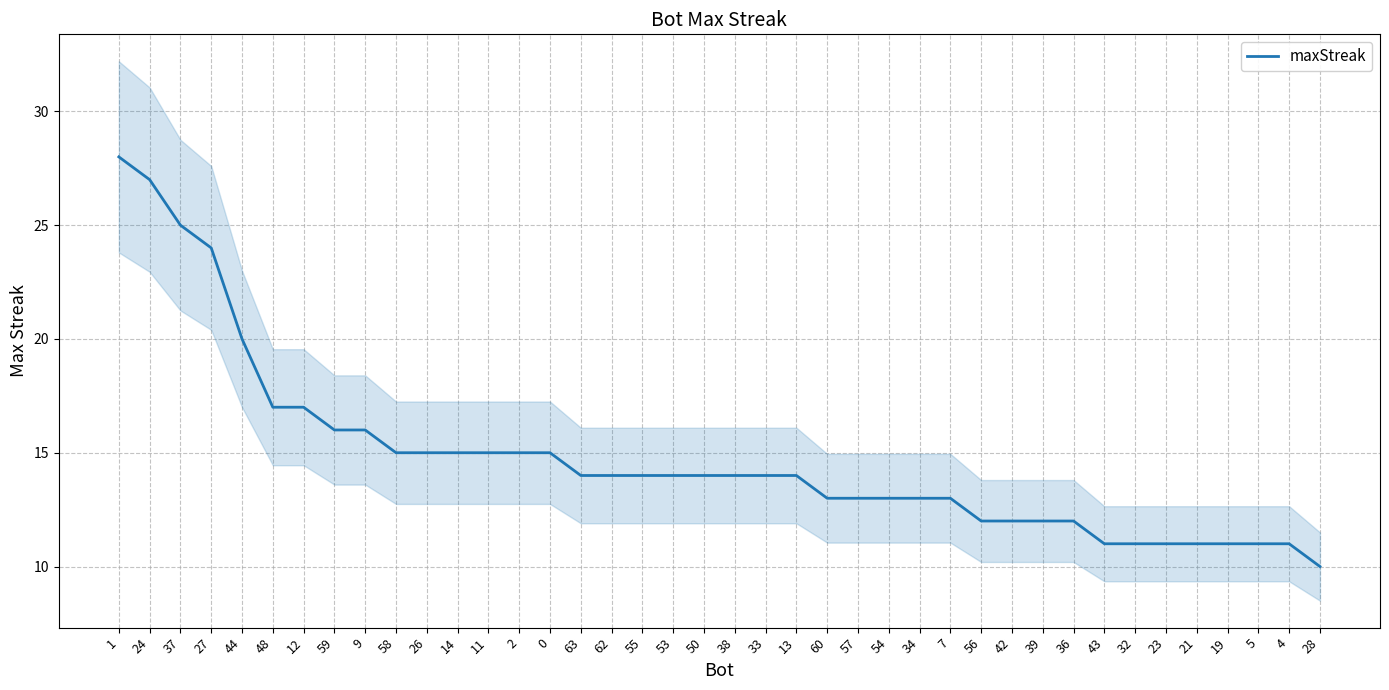

List the labels in order of value, largest first.

1, 24, 37, 27, 44, 48, 12, 59, 9, 58, 26, 14, 11, 2, 0, 63, 62, 55, 53, 50, 38, 33, 13, 60, 57, 54, 34, 7, 56, 42, 39, 36, 43, 32, 23, 21, 19, 5, 4, 28